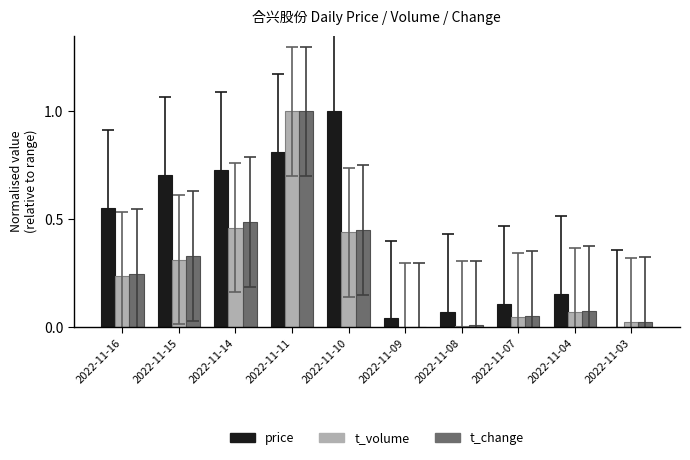

True or false: price has a value of 0.7 at 2022-11-14.

True